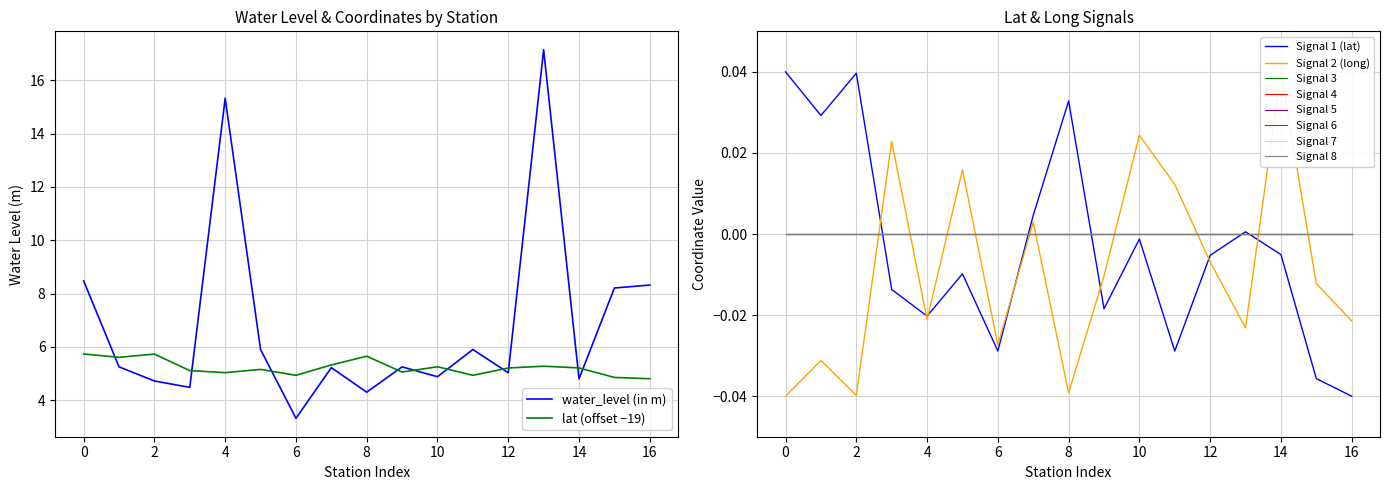

Reading left to right, what are all the values shown in this chart?

water_level (in m): 8.5	5.2	4.7	4.5	15.3	5.9	3.3	5.2	4.3	5.2	4.9	5.9	5.0	17.1	4.8	8.2	8.3
lat: 0.0	0.0	0.0	-0.0	-0.0	-0.0	-0.0	0.0	0.0	-0.0	-0.0	-0.0	-0.0	0.0	-0.0	-0.0	-0.0
long: -0.0	-0.0	-0.0	0.0	-0.0	0.0	-0.0	0.0	-0.0	-0.0	0.0	0.0	-0.0	-0.0	0.0	-0.0	-0.0